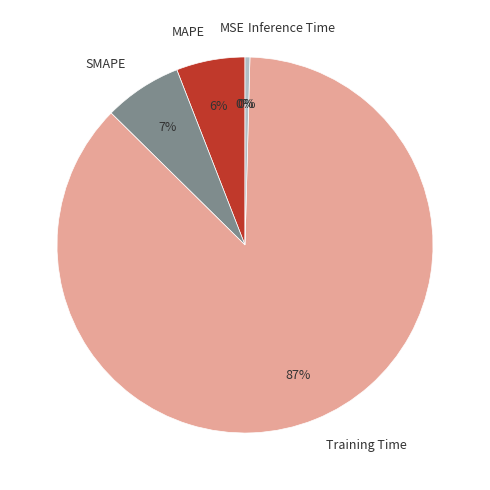

What is the largest slice in the pie chart?

Training Time